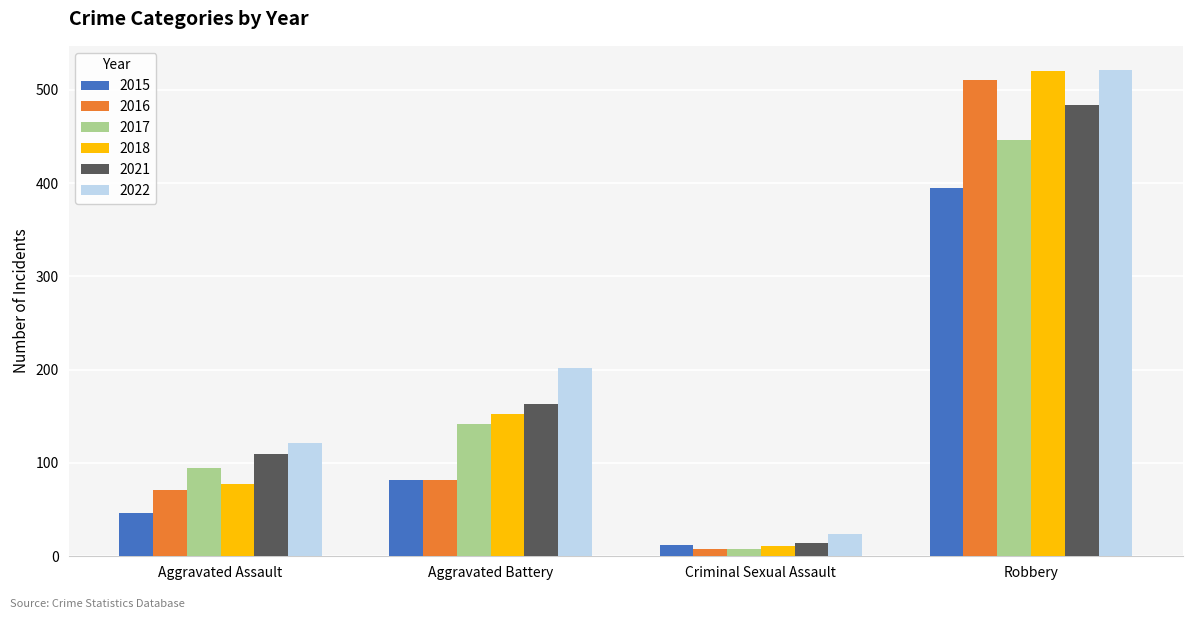

Reading left to right, list all the values displayed in this chart.

2015: Aggravated Assault=46	Aggravated Battery=82	Criminal Sexual Assault=12	Robbery=395
2016: Aggravated Assault=71	Aggravated Battery=82	Criminal Sexual Assault=8	Robbery=510
2017: Aggravated Assault=95	Aggravated Battery=142	Criminal Sexual Assault=8	Robbery=446
2018: Aggravated Assault=77	Aggravated Battery=152	Criminal Sexual Assault=11	Robbery=520
2021: Aggravated Assault=110	Aggravated Battery=163	Criminal Sexual Assault=14	Robbery=484
2022: Aggravated Assault=121	Aggravated Battery=202	Criminal Sexual Assault=24	Robbery=521